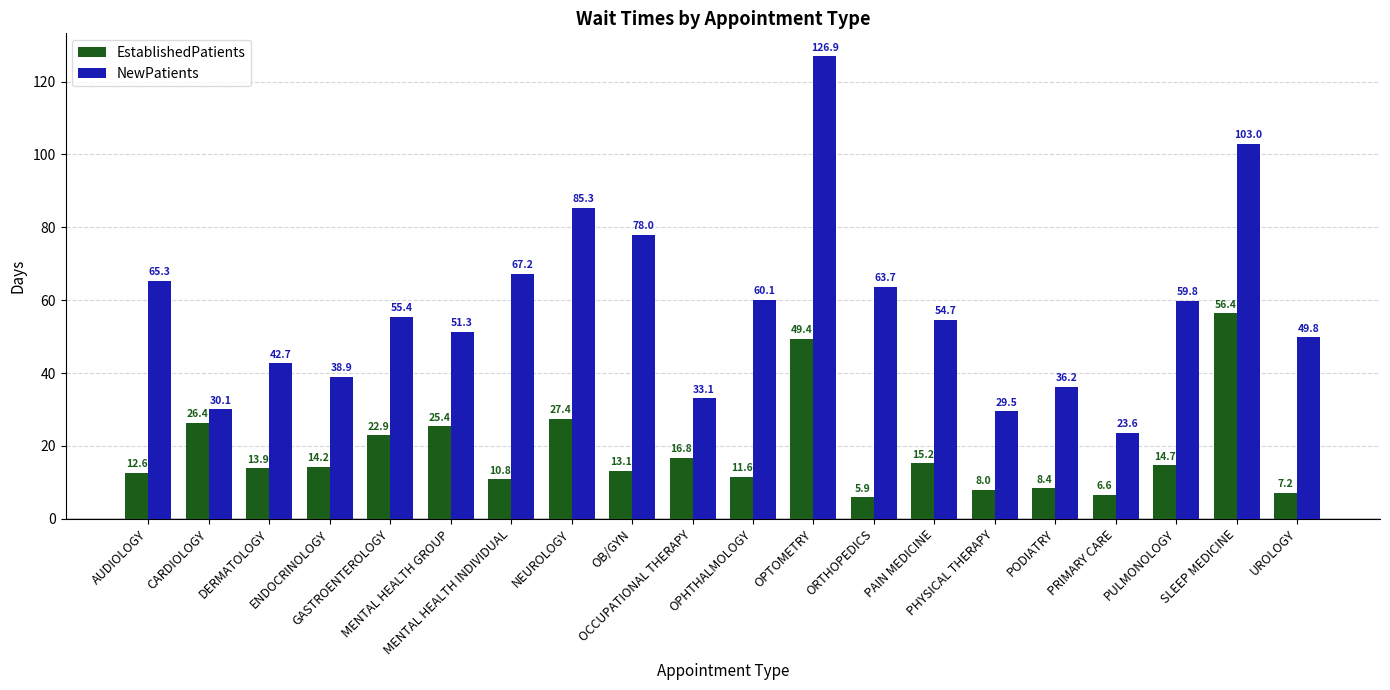

The EstablishedPatients series shows 22.9 at GASTROENTEROLOGY. True or false?

True